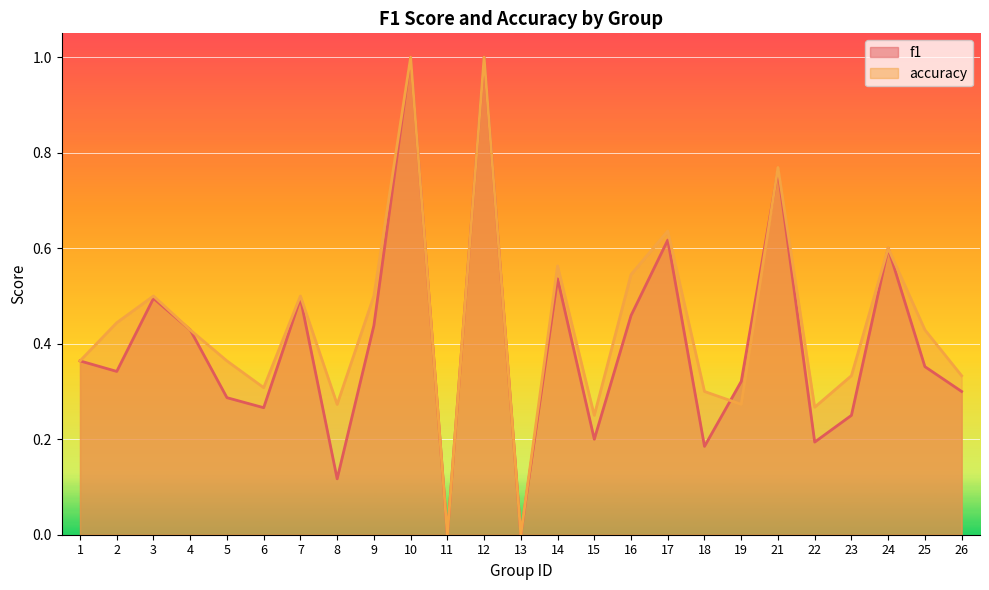

Reading left to right, what are all the values shown in this chart?

f1: 0.4	0.3	0.5	0.4	0.3	0.3	0.5	0.1	0.4	1.0	0.0	1.0	0.0	0.5	0.2	0.5	0.6	0.2	0.3	0.8	0.2	0.2	0.6	0.4	0.3
accuracy: 0.4	0.4	0.5	0.4	0.4	0.3	0.5	0.3	0.5	1.0	0.0	1.0	0.0	0.6	0.2	0.5	0.6	0.3	0.3	0.8	0.3	0.3	0.6	0.4	0.3